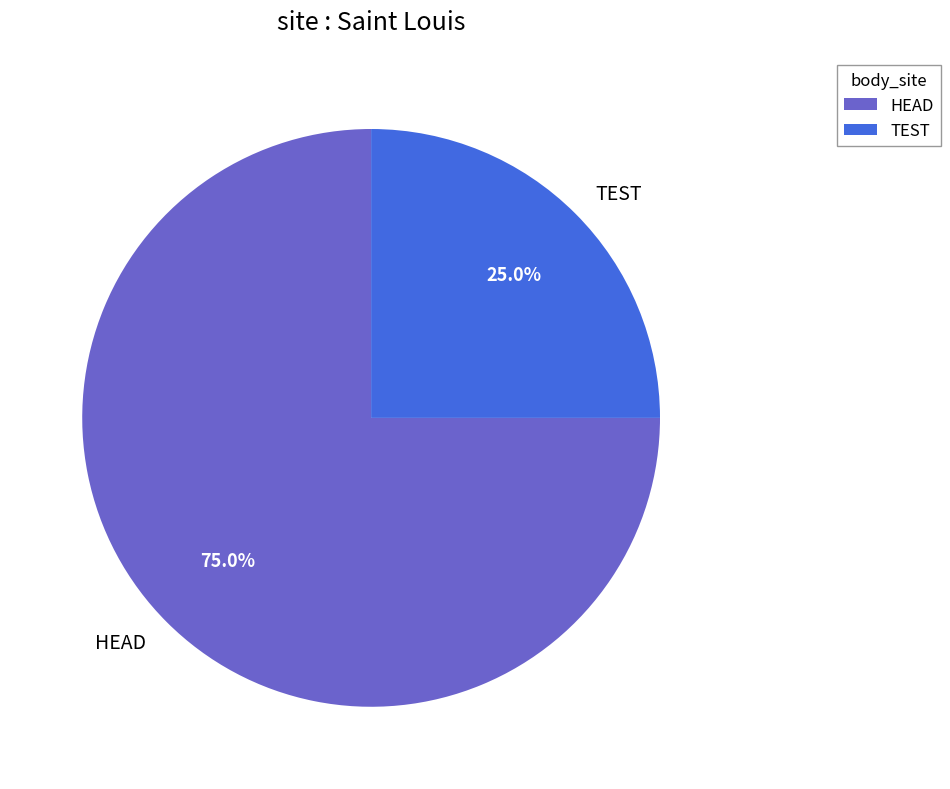

Count the number of slices in the pie.

2